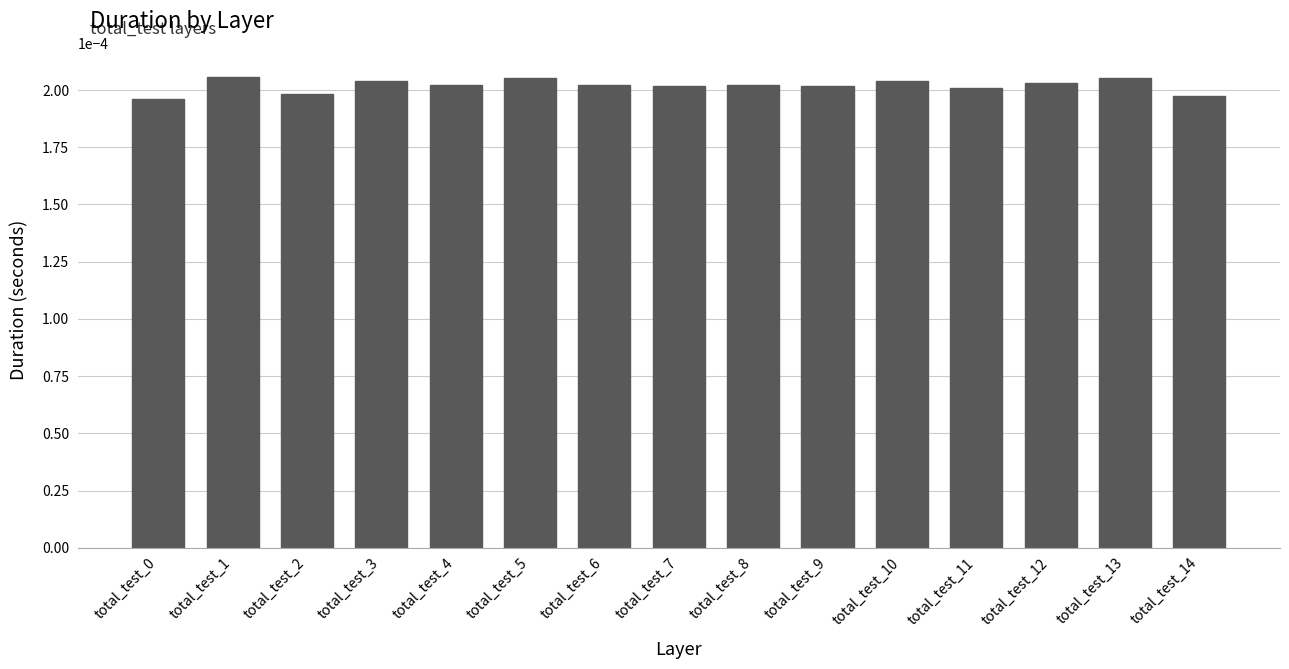

Which has a higher value, total_test_14 or total_test_6?

total_test_6